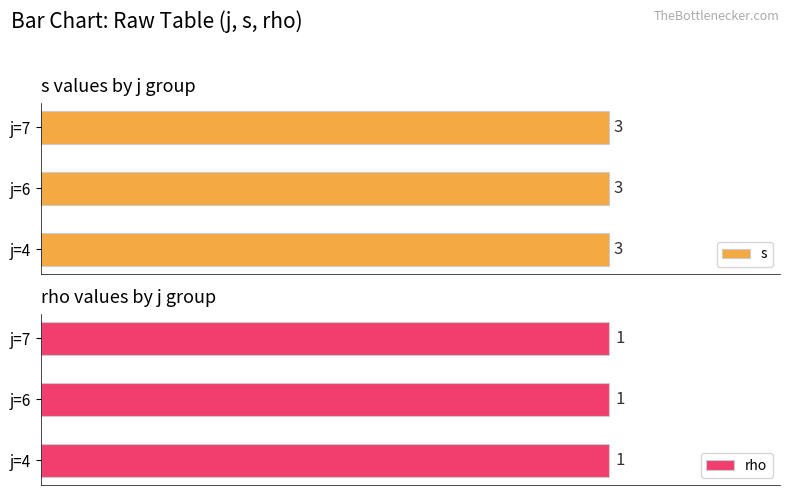

At which label is rho closest to 1?

j=4